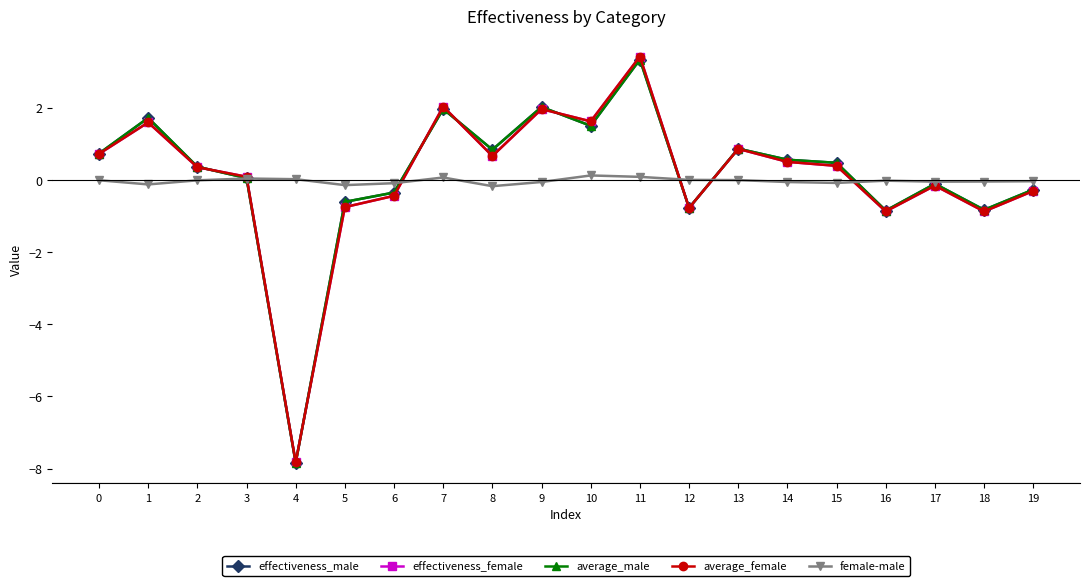

True or false: effectiveness_female and effectiveness_male cross at least once.

True